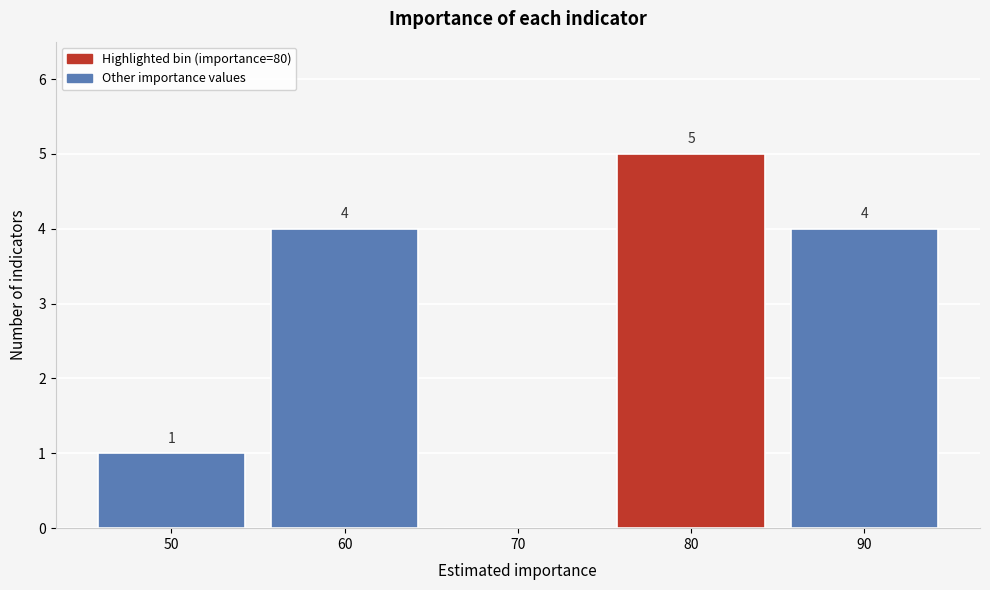

Over which range of the x-axis is the bar tallest?

75 to 85